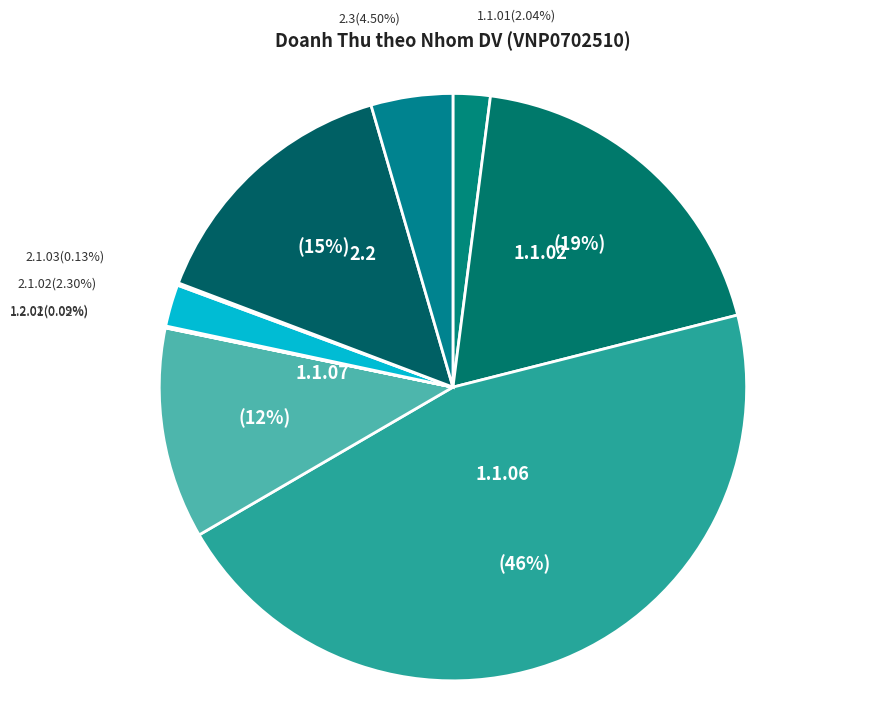

Which slice is the largest?

1.1.06